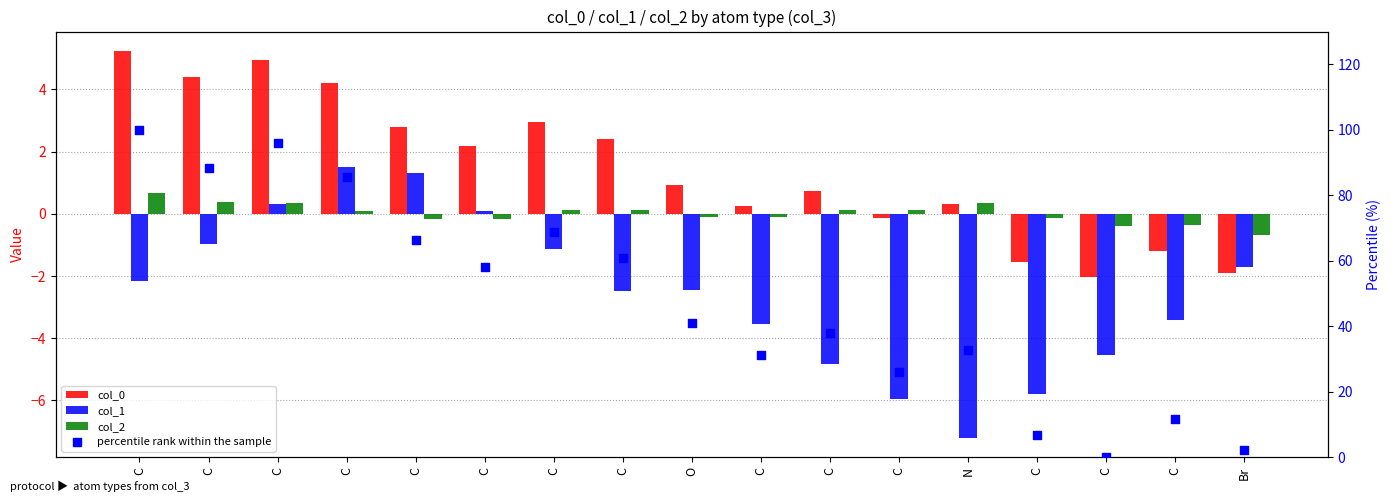

What is the total value across all series at C?

103.7